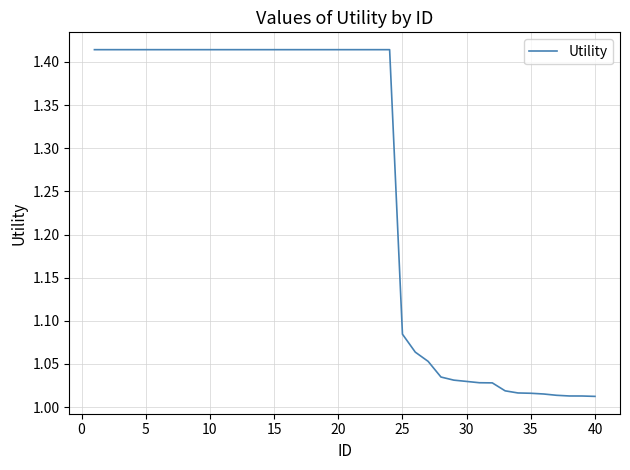

What is the difference between the maximum and minimum values?

0.4